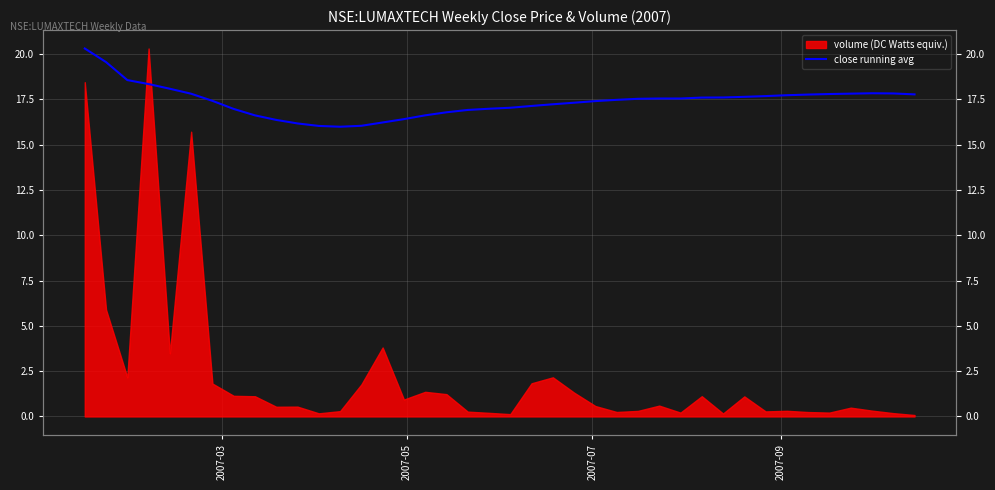

The chart shows a value of 27.7 at 25. True or false?

False